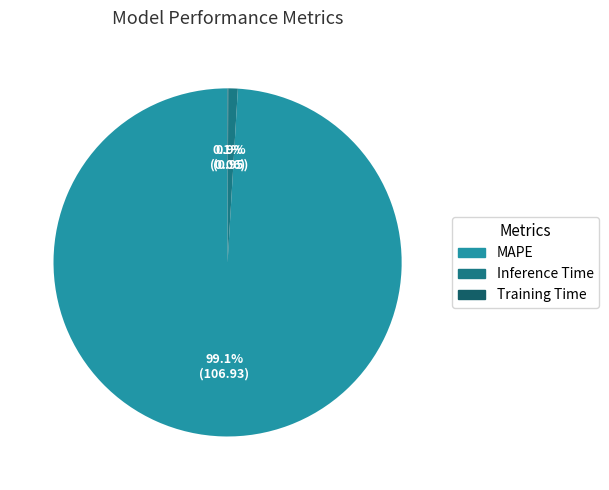

Which slice is the largest?

MAPE